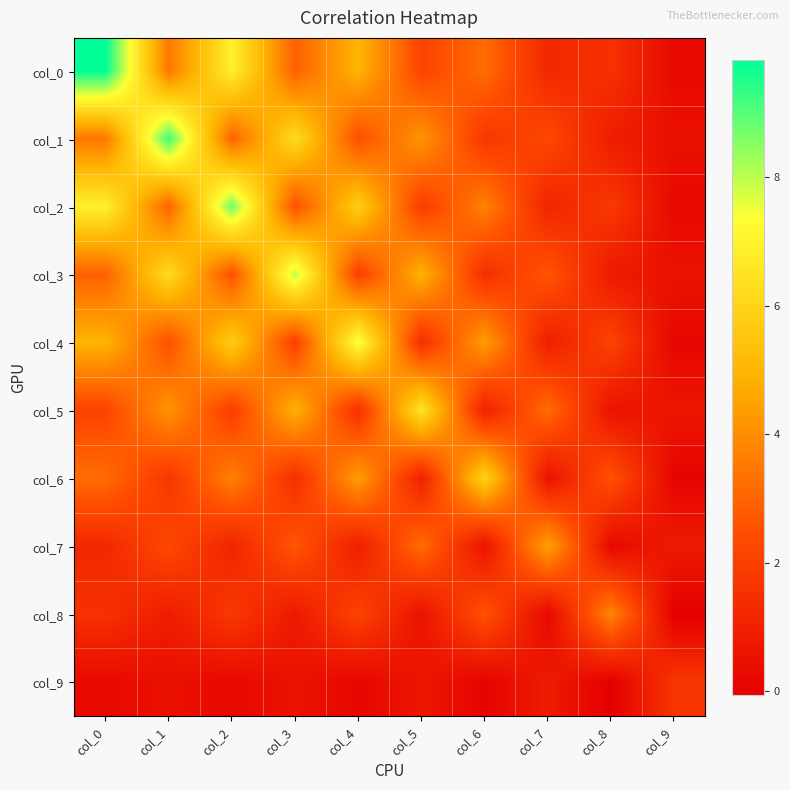

Reading left to right, transcribe all the data shown in this chart.

col_0: col_0=9.8	col_1=3.5	col_2=6.9	col_3=2.9	col_4=5.0	col_5=2.2	col_6=3.2	col_7=1.2	col_8=1.6	col_9=0.2
col_1: col_0=3.5	col_1=9.2	col_2=3.0	col_3=6.3	col_4=2.5	col_5=4.2	col_6=1.7	col_7=2.3	col_8=0.9	col_9=0.5
col_2: col_0=6.9	col_1=3.0	col_2=8.8	col_3=2.5	col_4=5.8	col_5=1.9	col_6=3.7	col_7=1.1	col_8=1.8	col_9=0.2
col_3: col_0=2.9	col_1=6.3	col_2=2.5	col_3=8.0	col_4=2.0	col_5=4.9	col_6=1.5	col_7=2.7	col_8=0.8	col_9=0.6
col_4: col_0=5.0	col_1=2.5	col_2=5.8	col_3=2.0	col_4=7.5	col_5=1.5	col_6=4.4	col_7=0.9	col_8=2.1	col_9=0.2
col_5: col_0=2.2	col_1=4.2	col_2=1.9	col_3=4.9	col_4=1.5	col_5=6.5	col_6=1.0	col_7=3.2	col_8=0.6	col_9=0.7
col_6: col_0=3.2	col_1=1.7	col_2=3.7	col_3=1.5	col_4=4.4	col_5=1.0	col_6=5.9	col_7=0.5	col_8=2.6	col_9=0.1
col_7: col_0=1.2	col_1=2.3	col_2=1.1	col_3=2.7	col_4=0.9	col_5=3.2	col_6=0.5	col_7=4.5	col_8=0.2	col_9=0.9
col_8: col_0=1.6	col_1=0.9	col_2=1.8	col_3=0.8	col_4=2.1	col_5=0.6	col_6=2.6	col_7=0.2	col_8=3.8	col_9=-0.1
col_9: col_0=0.2	col_1=0.5	col_2=0.2	col_3=0.6	col_4=0.2	col_5=0.7	col_6=0.1	col_7=0.9	col_8=-0.1	col_9=1.7